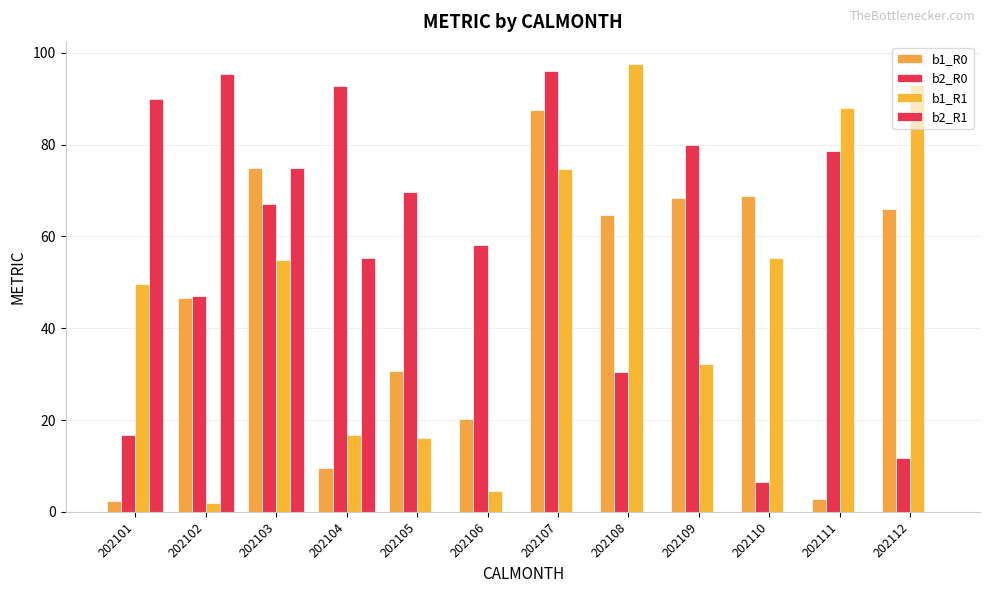

At 202104, list the series in order from smallest to largest.

b1_R0, b1_R1, b2_R1, b2_R0